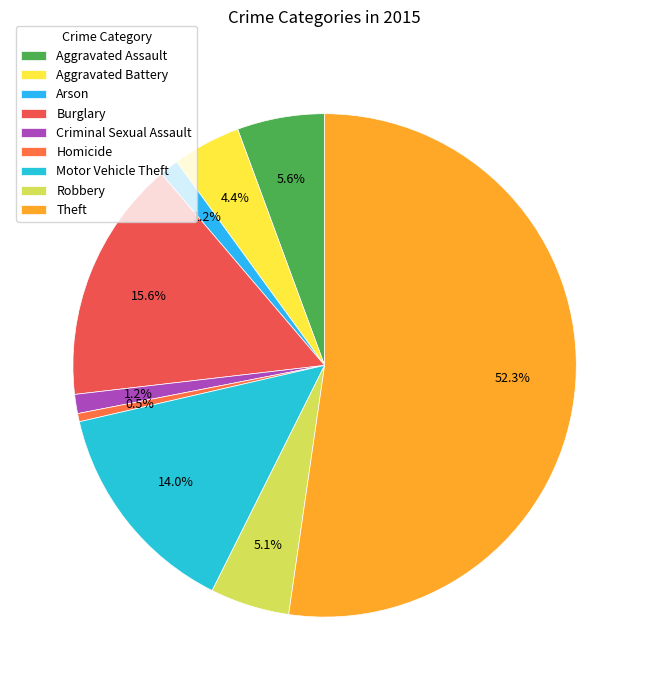

Is it true that Motor Vehicle Theft is 4% of the pie?

False